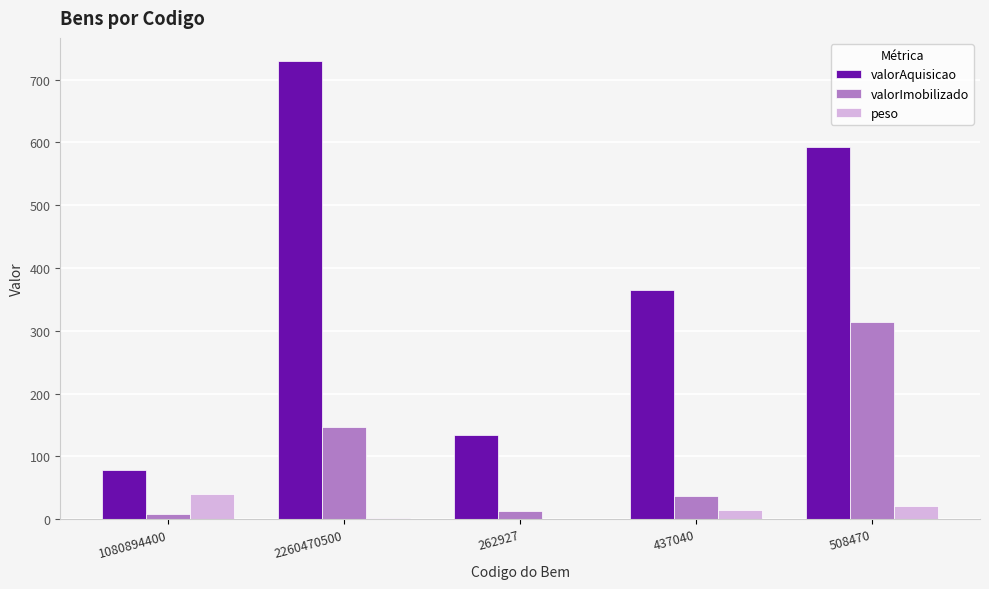

How many data points in valorAquisicao are above 365?

3